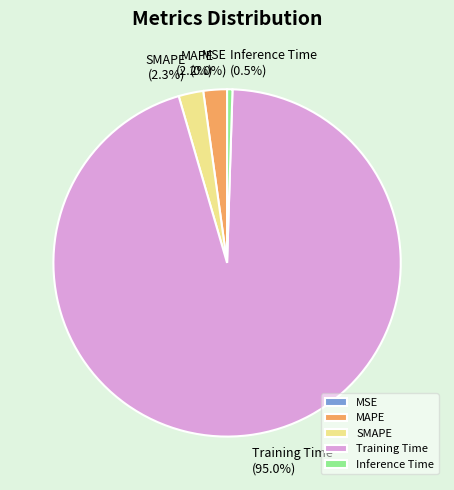

Does Training Time account for over 50% of the chart?

Yes